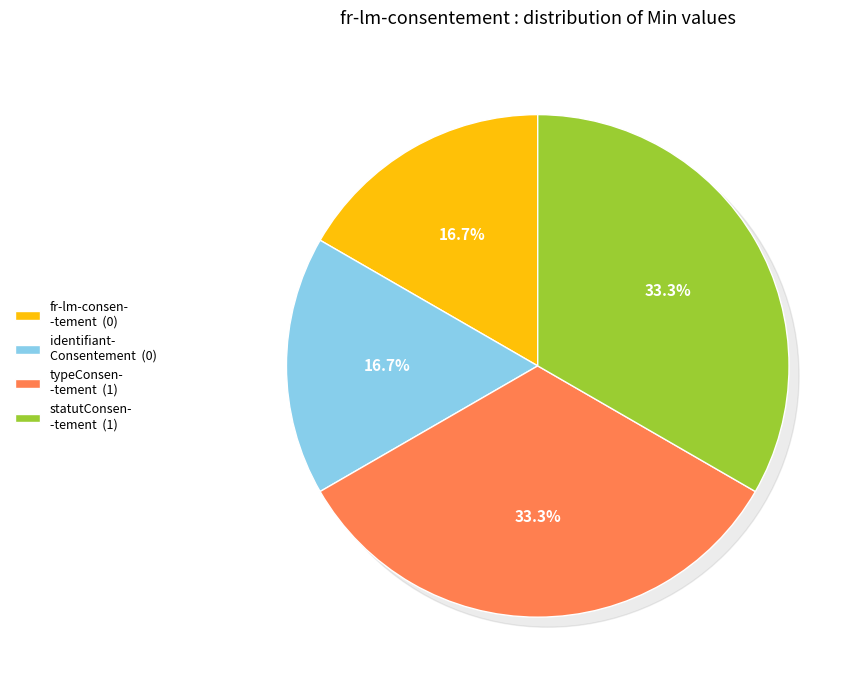

Rank the categories by value from highest to lowest.

fr-lm-consentement.typeConsentement, fr-lm-consentement.statutConsentement, fr-lm-consentement, fr-lm-consentement.identifiantConsentement